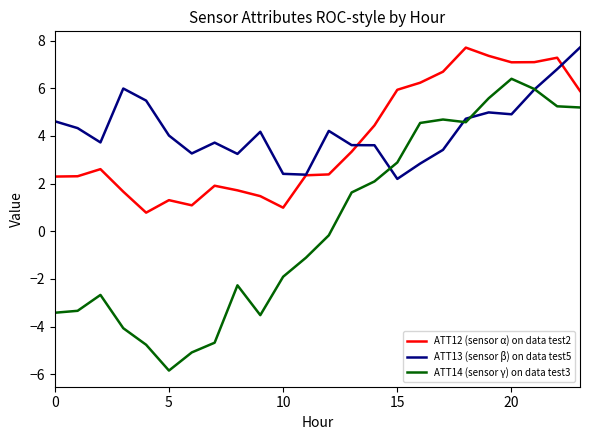

True or false: ATT14 (sensor γ) on data test3 and ATT12 (sensor α) on data test2 cross at least once.

False